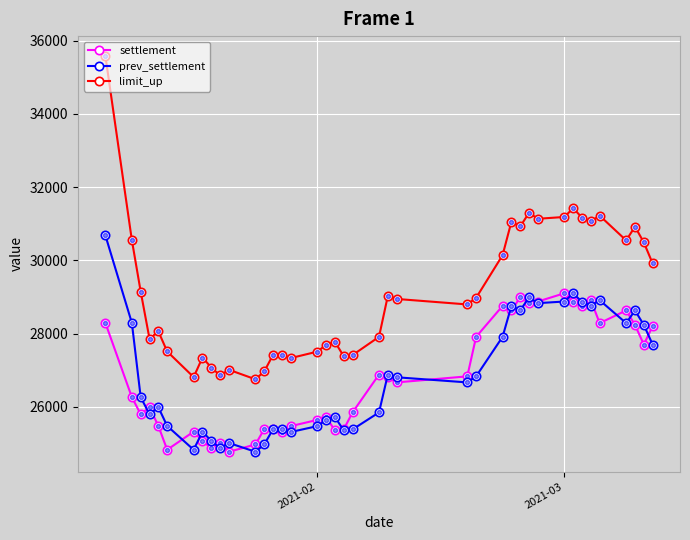

Which series has the widest spread of values?

limit_up